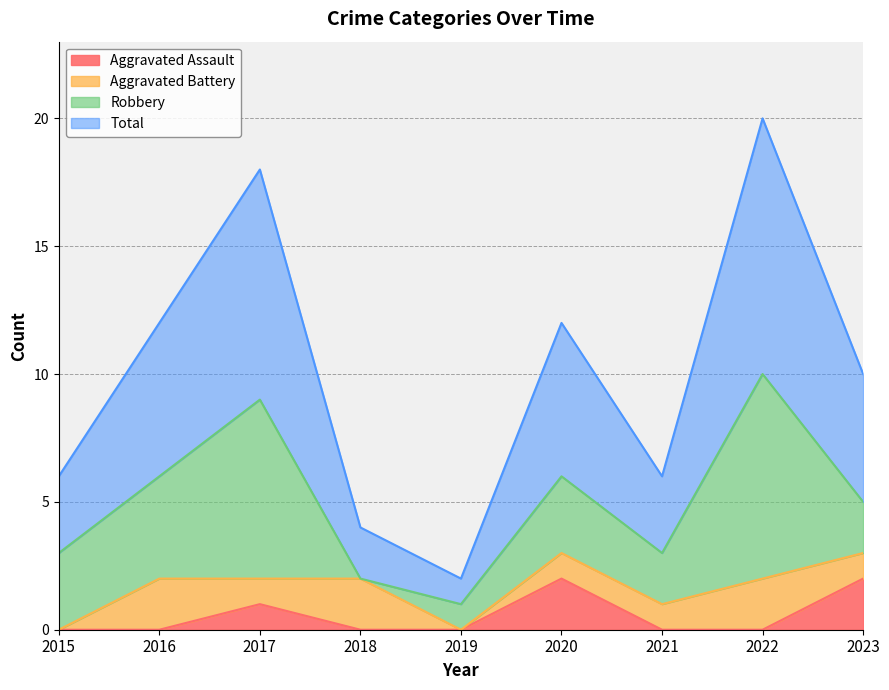

Is it true that Total equals 1 at 2015?

False